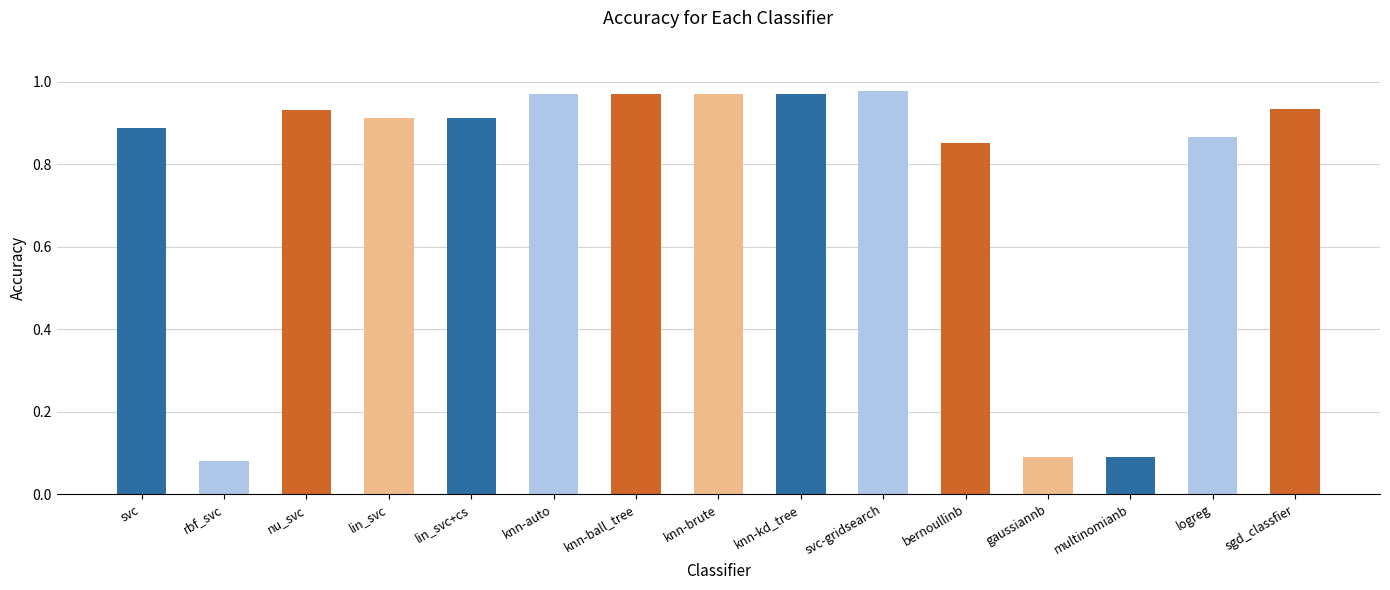

How many distinct data groups are displayed?

1